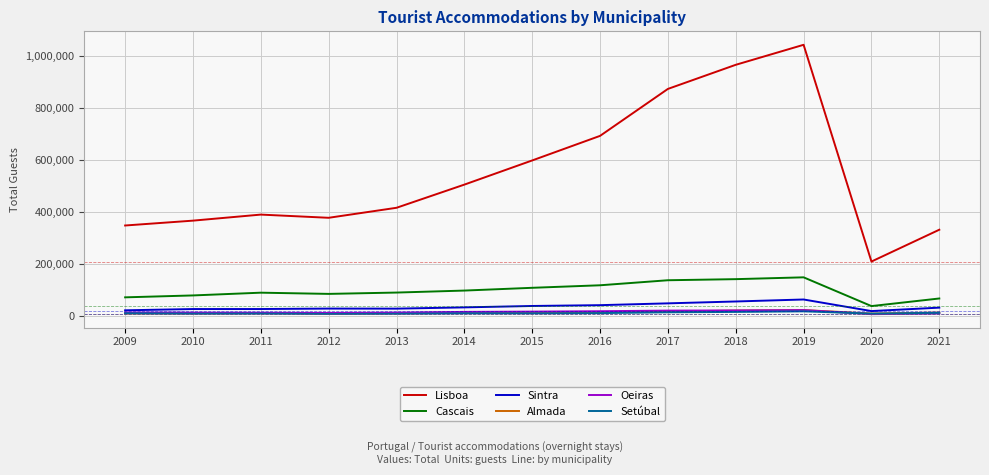

True or false: Oeiras and Cascais intersect in this chart.

False